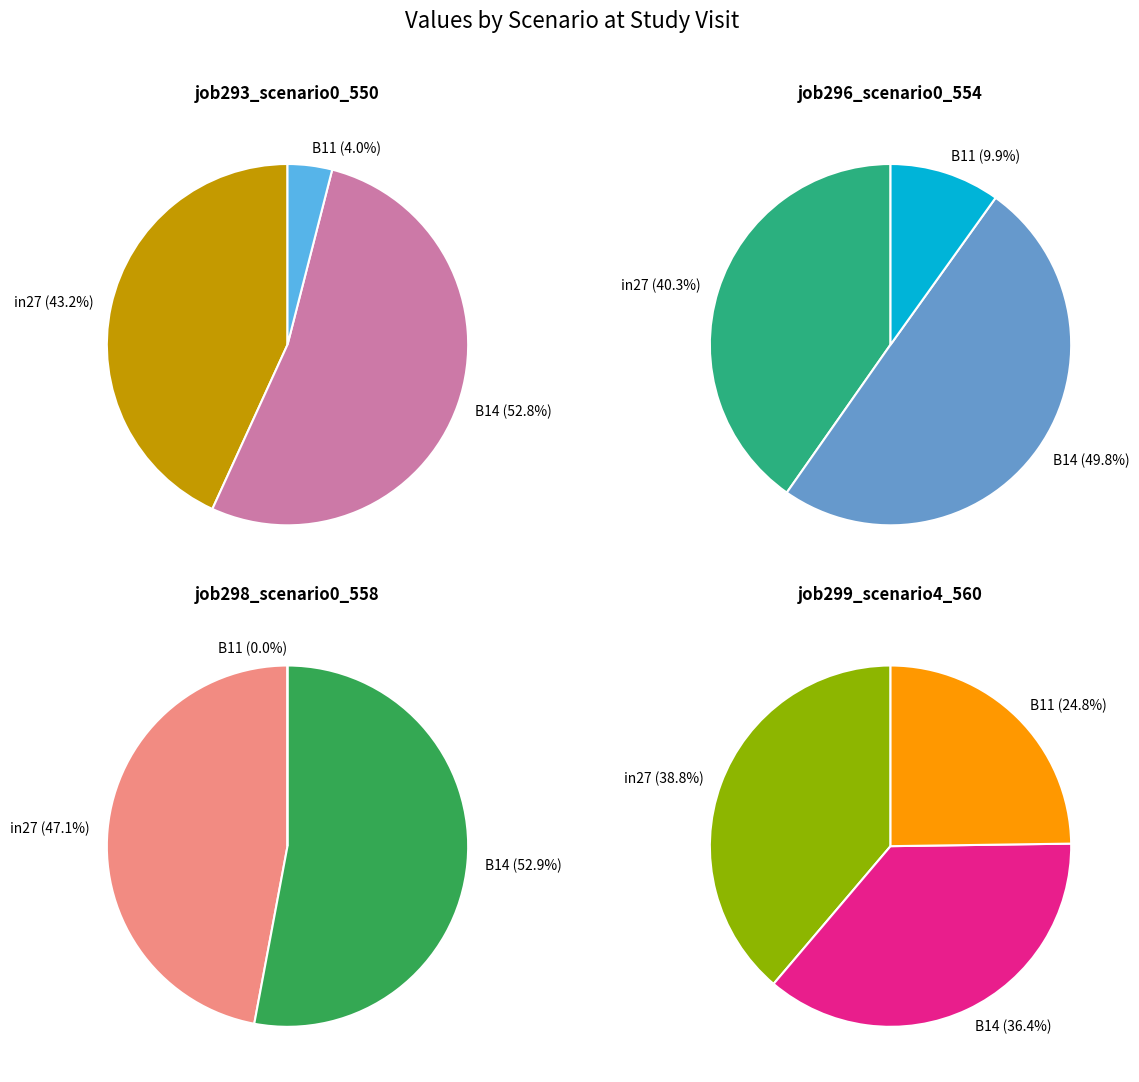

What is the total percentage of B14 and B11?

56.8%